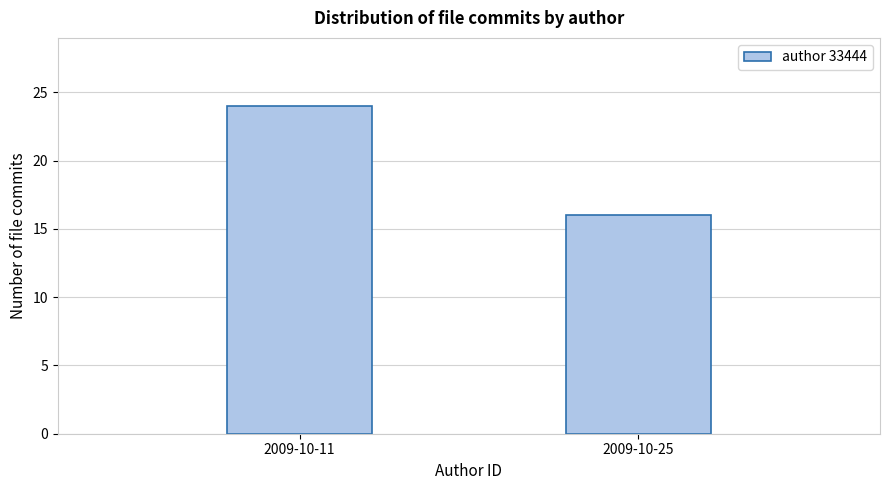

Reading left to right, what are all the values shown in this chart?

2009-10-11=24	2009-10-25=16